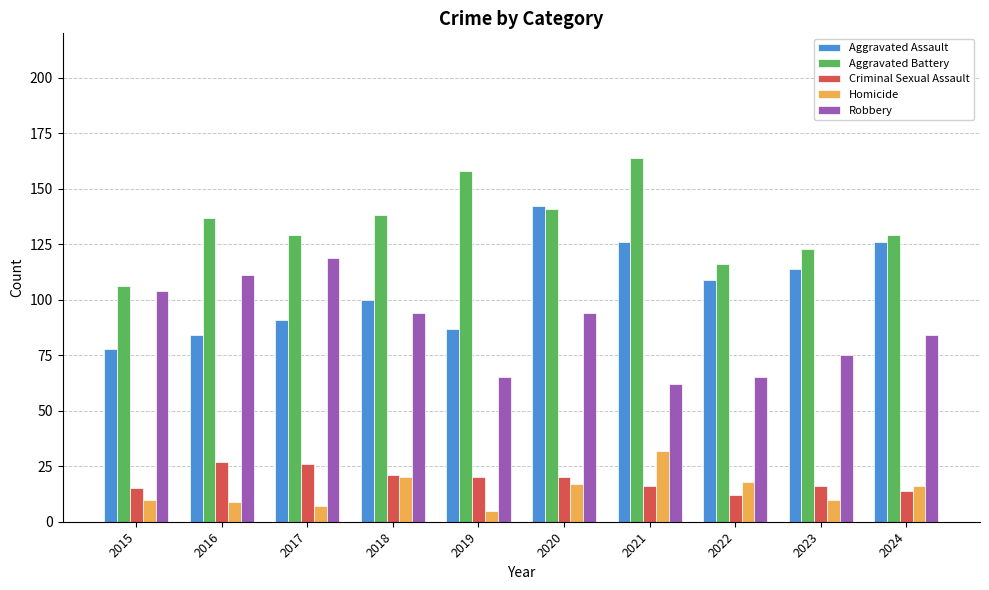

What is the difference between the highest and lowest values at 2023?

113